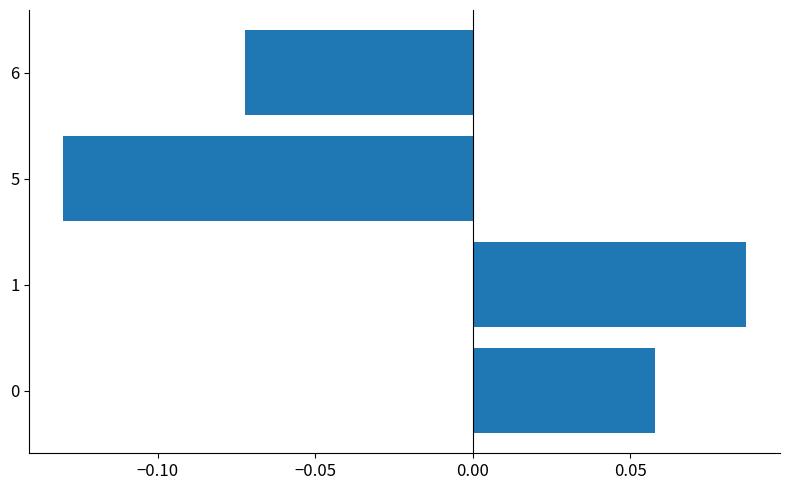

Rank the categories by value from lowest to highest.

5, 6, 0, 1